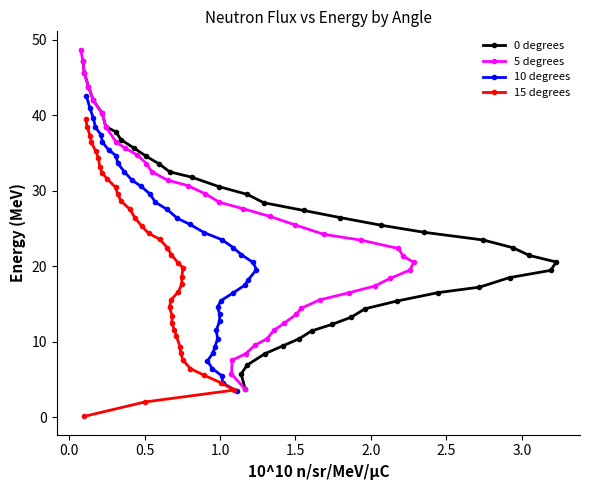

Which series has the largest range (max minus min)?

5 degrees